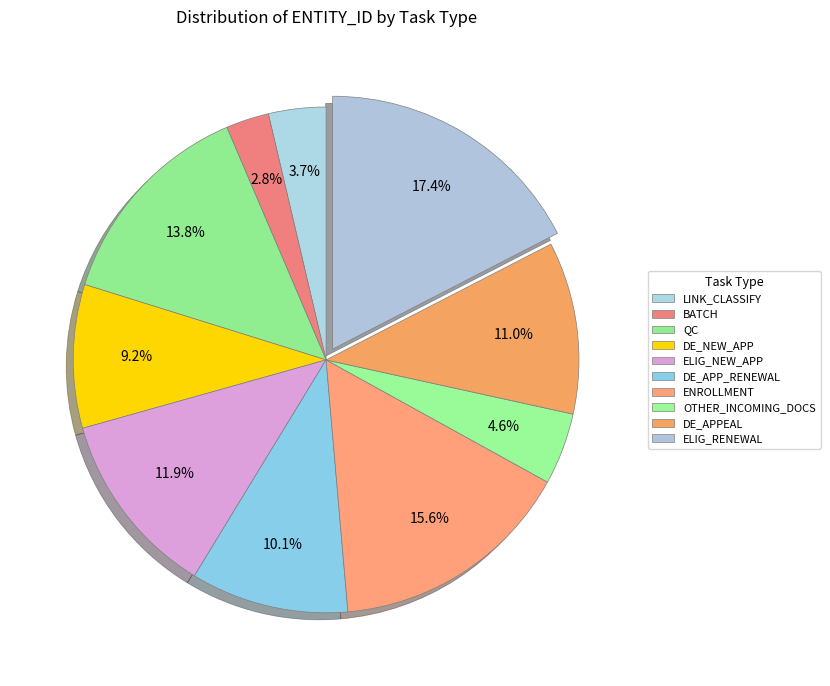

Is there a majority slice in this chart?

No